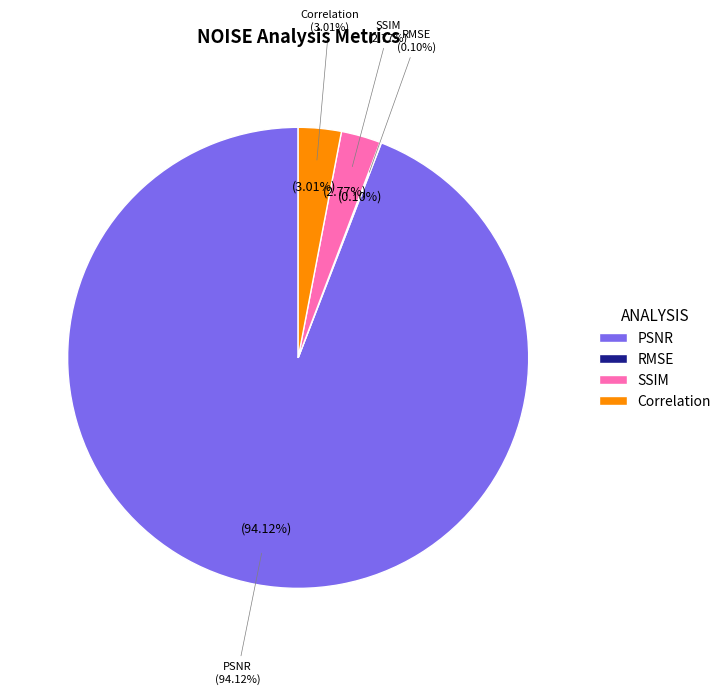

What percentage is the Correlation slice, to the nearest percent?

3%